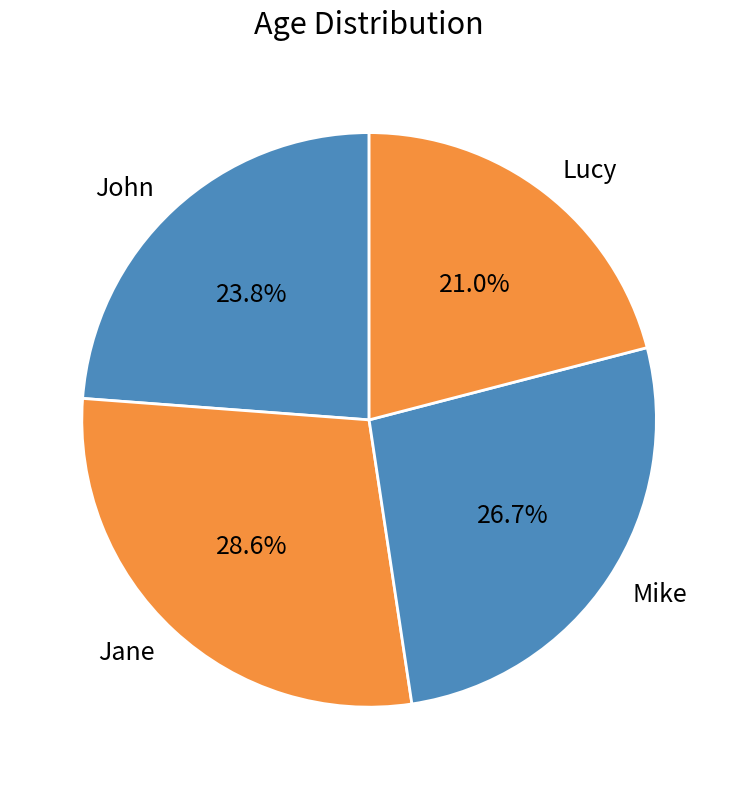

To the nearest percent, what percentage of the pie is Jane?

29%